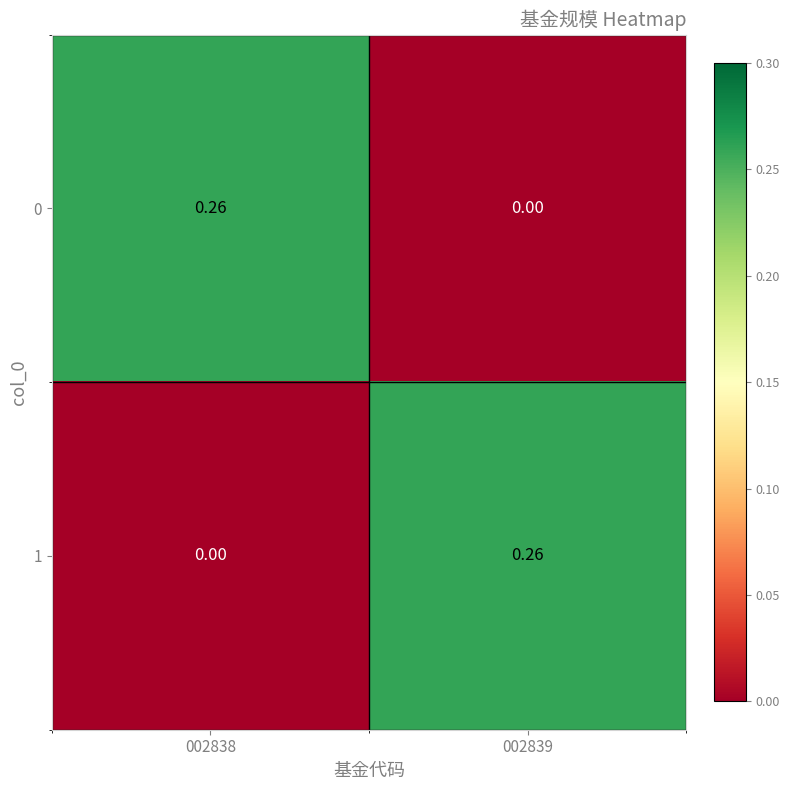

Is the value of 1 at 002838 greater than the value of 0 at 002838?

No